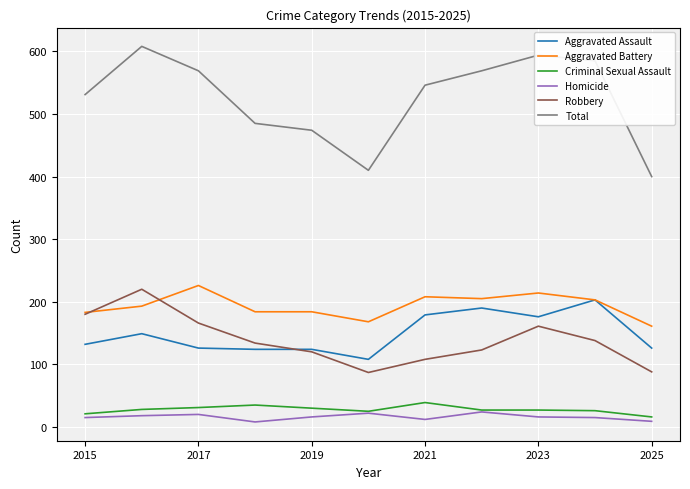

Which series has the largest total across all categories?

Total